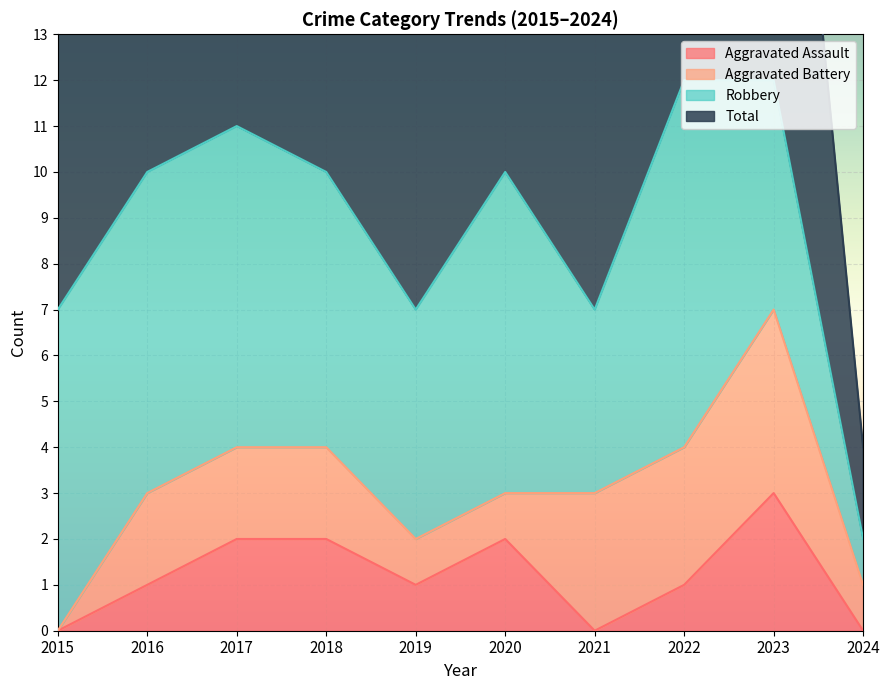

Is the value of Aggravated Assault at 2017 greater than the value of Total at 2015?

No